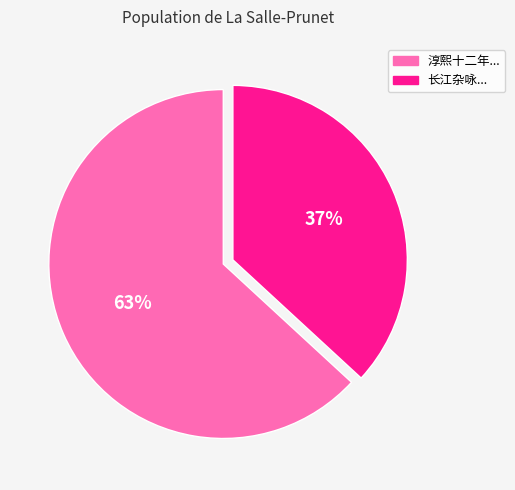

Count the number of slices in the pie.

2